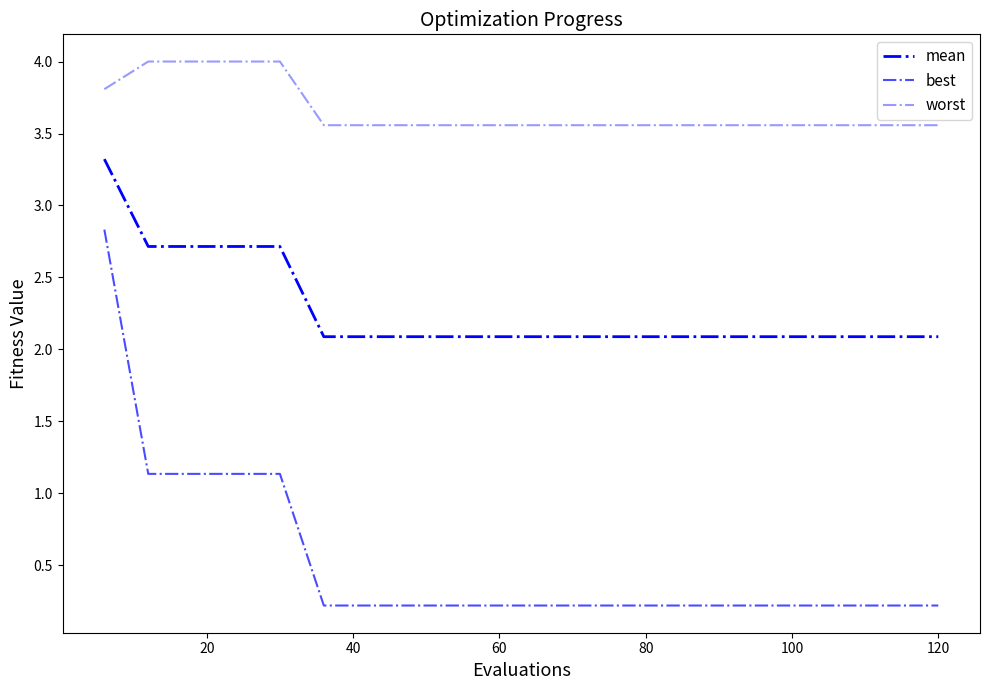

Does the chart display data point markers on the line(s)?

No